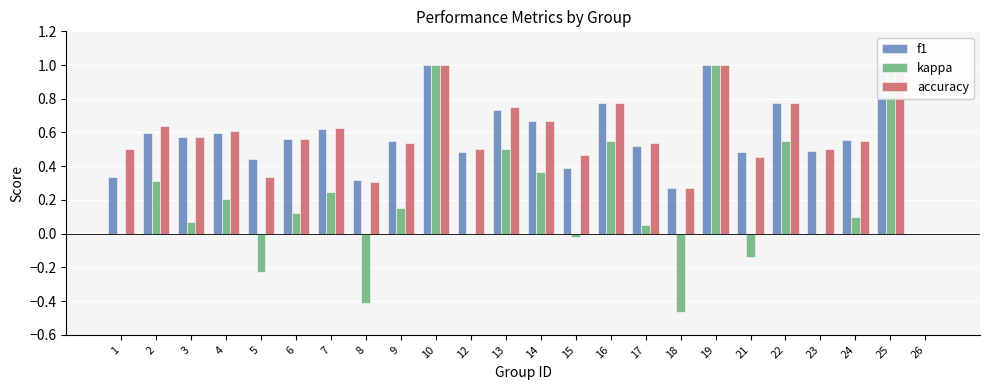

What is the greatest value displayed?

1.0